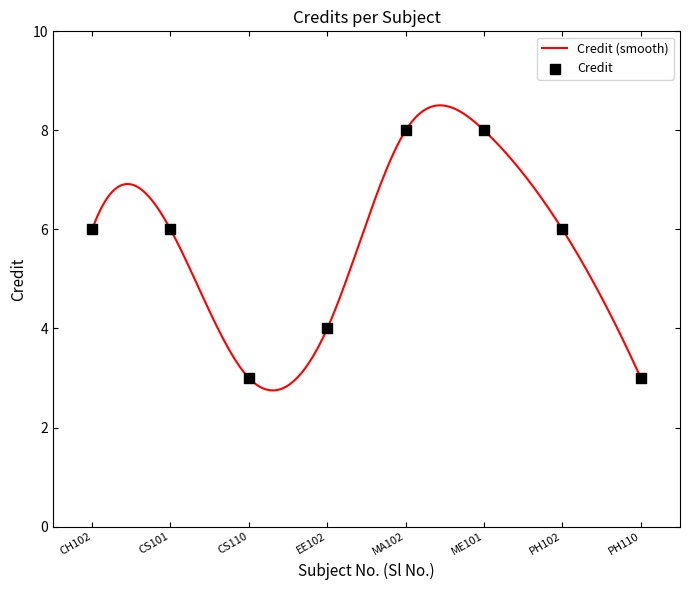

Approximately how many times larger is the value at ME101 compared to PH102?

1.3